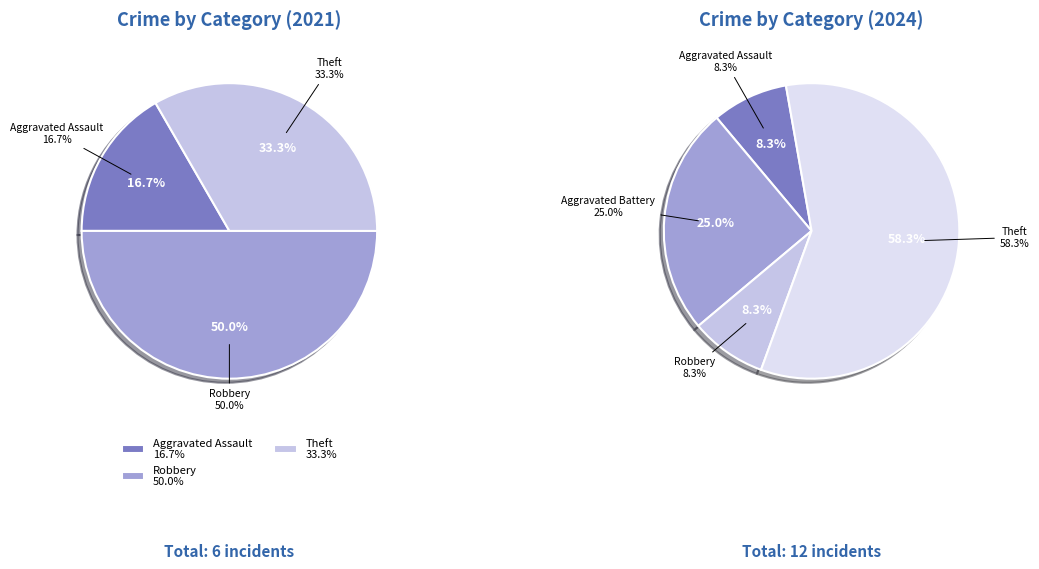

Combined, what portion of the pie is values_2021 and 4?

50.0%